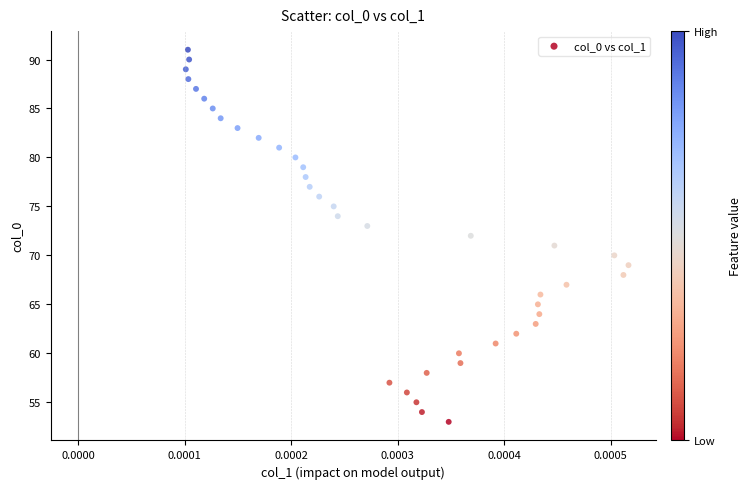

What is the range of Y values (max minus min)?

38